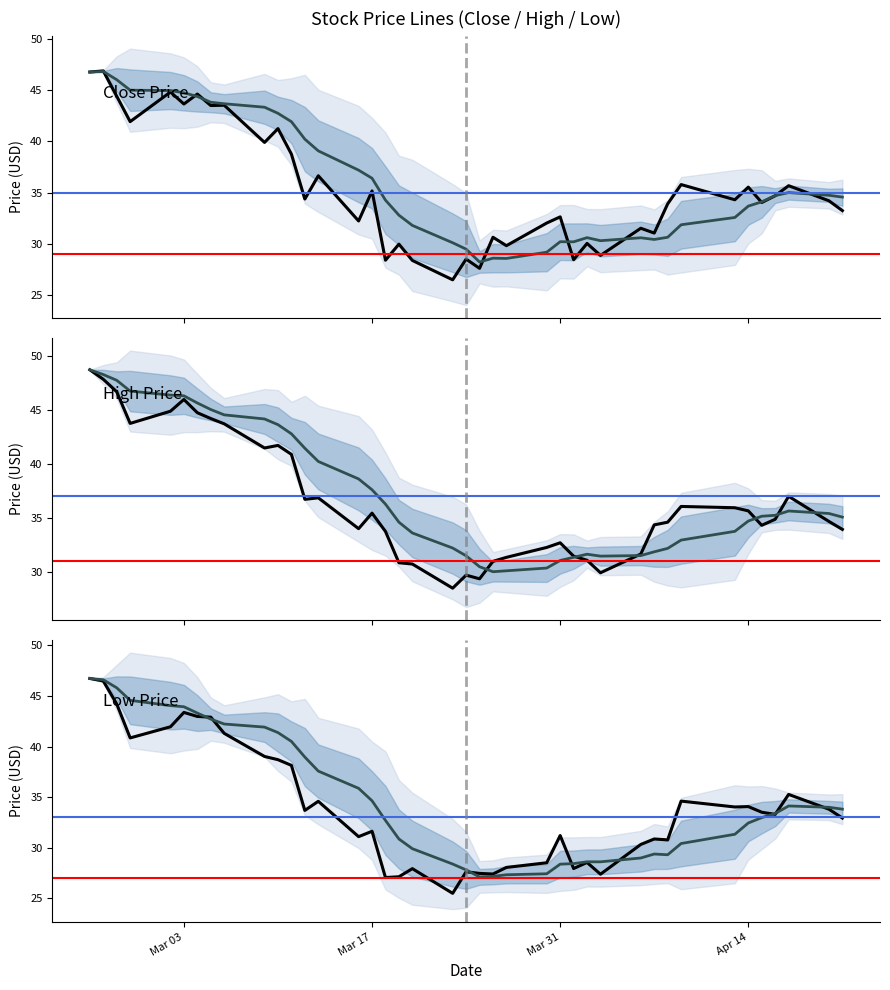

True or false: High and Close intersect in this chart.

False